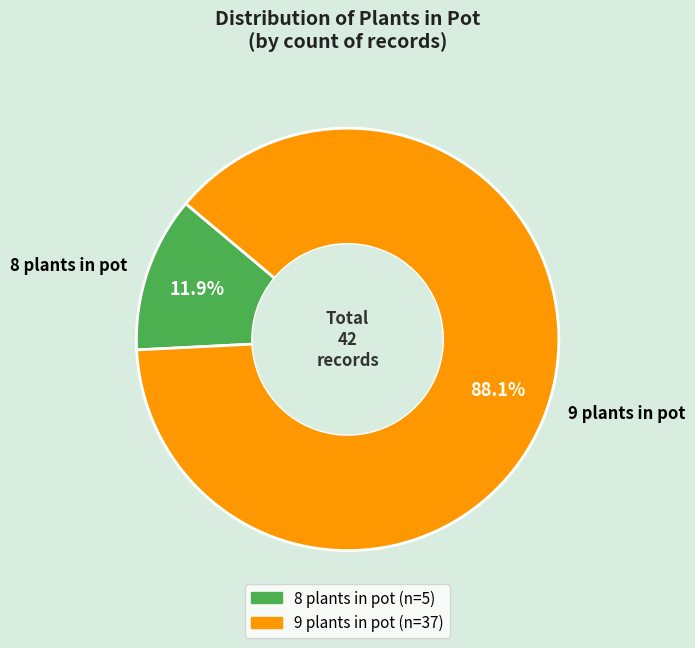

What is the total percentage of 8 plants in pot and 9 plants in pot?

100.0%